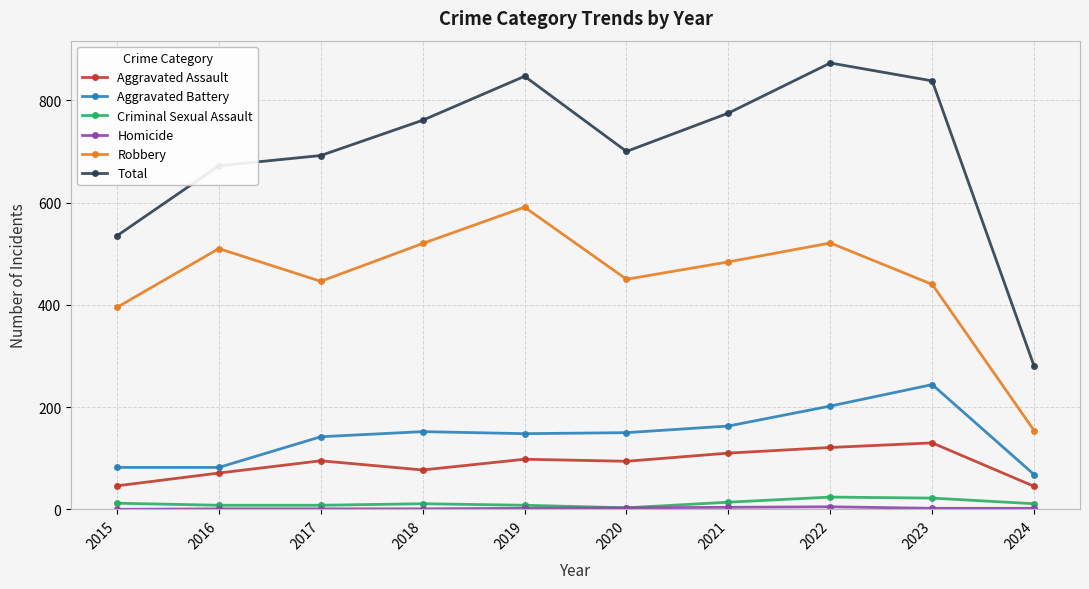

At how many categories does at least one series exceed 227?

10